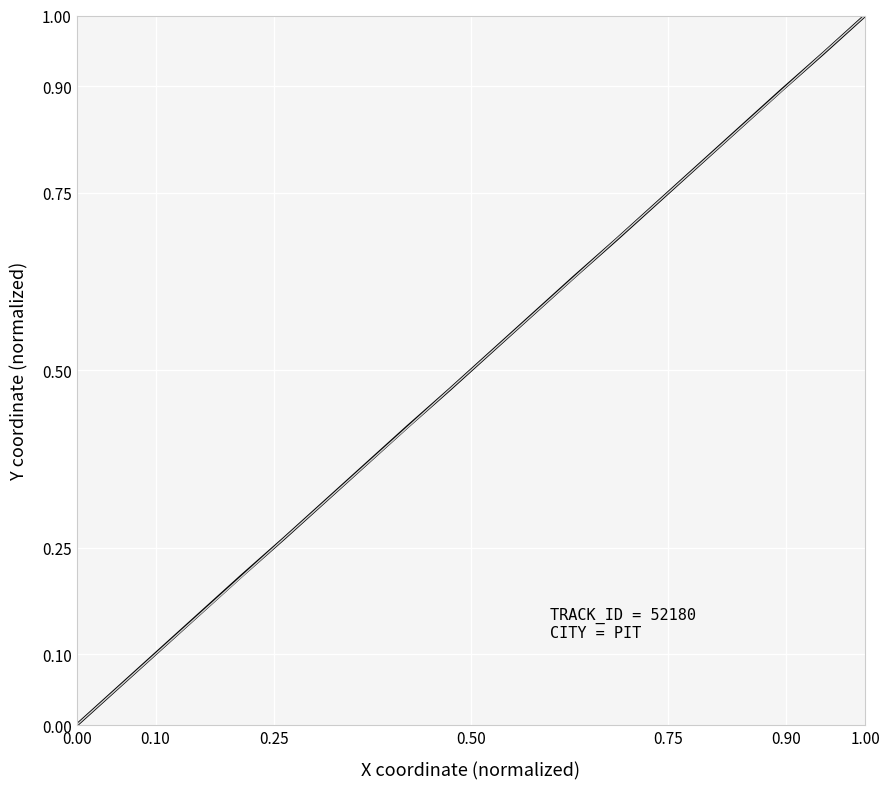

What is the greatest value displayed?

1.0